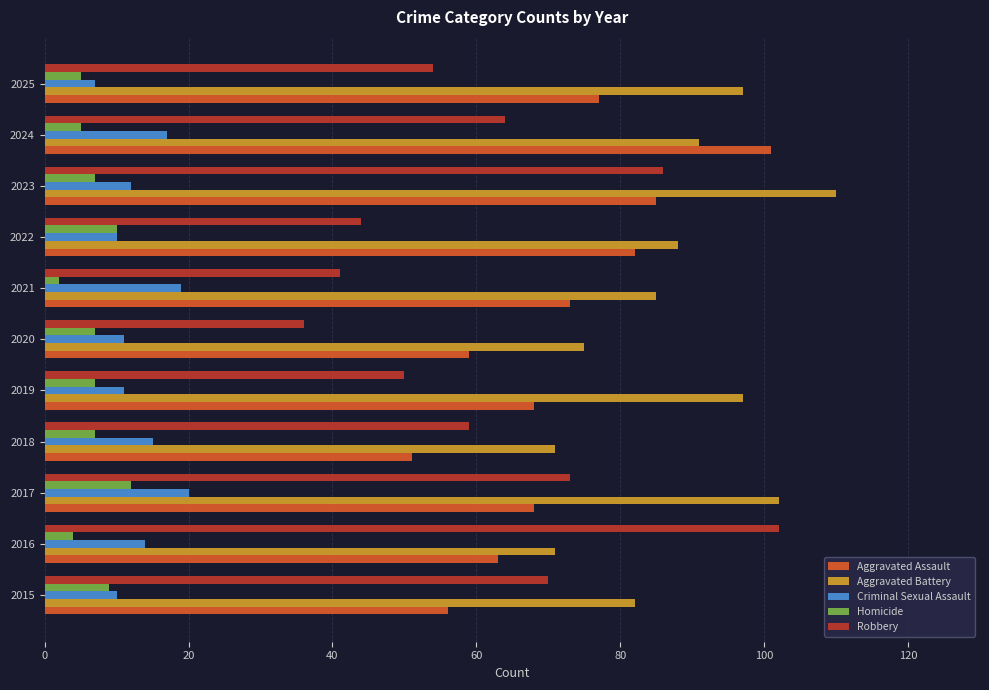

At which category does the chart reach its minimum across all series?

2021